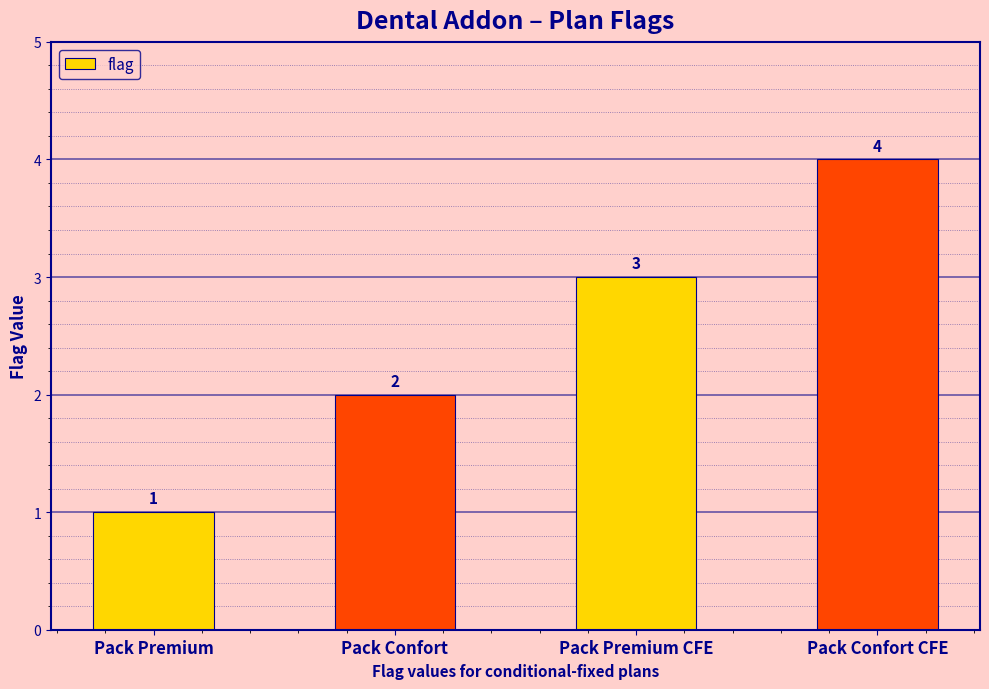

What position from the right is Pack Premium?

4